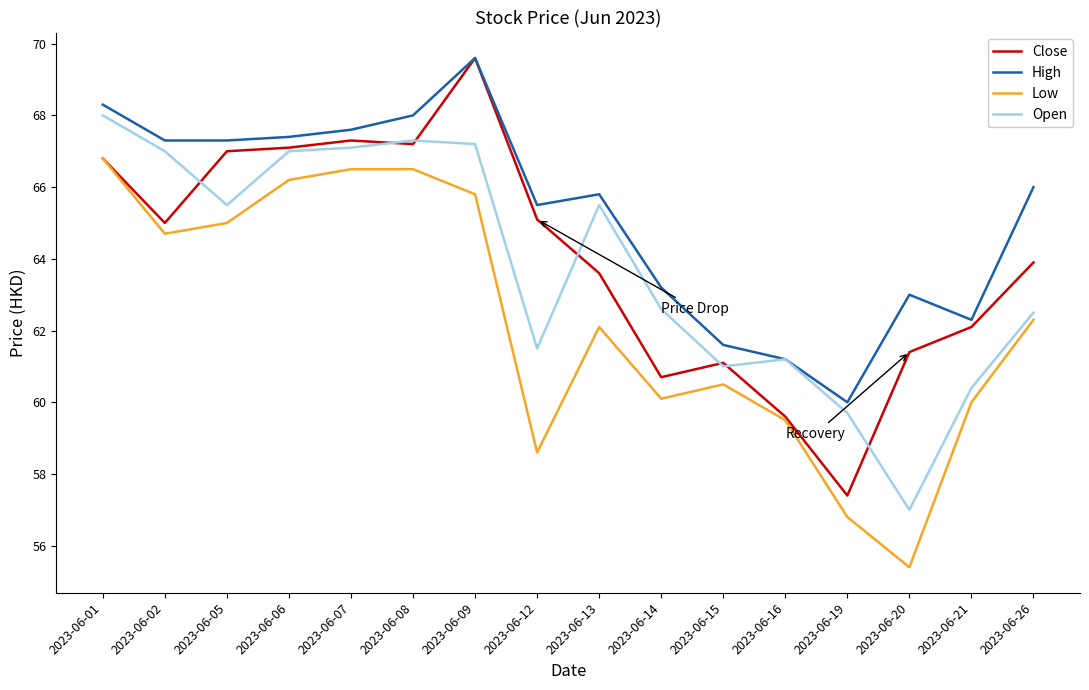

Does the chart display data point markers on the line(s)?

No